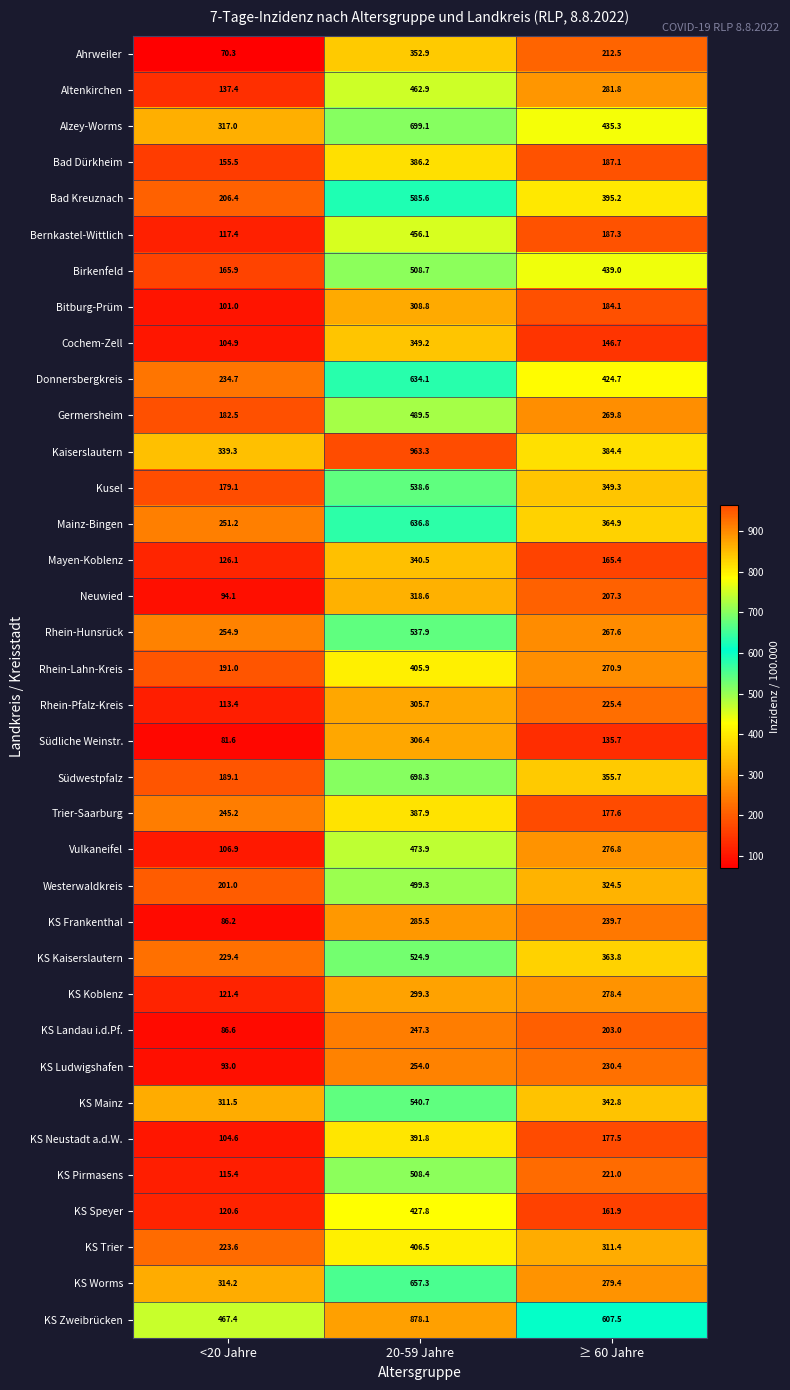

Which series has the widest spread of values?

Kaiserslautern